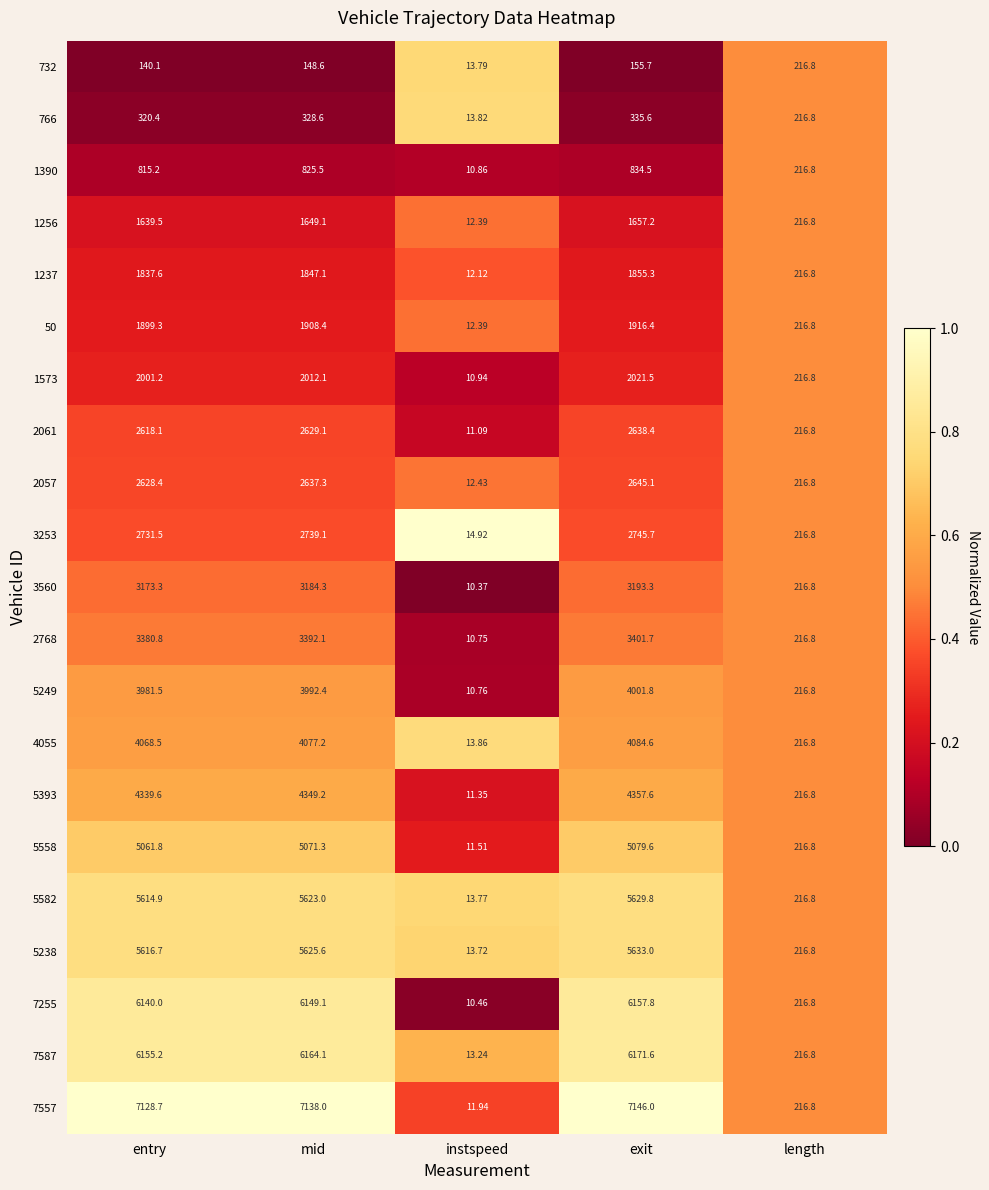

At which category does the chart reach its minimum across all series?

instspeed